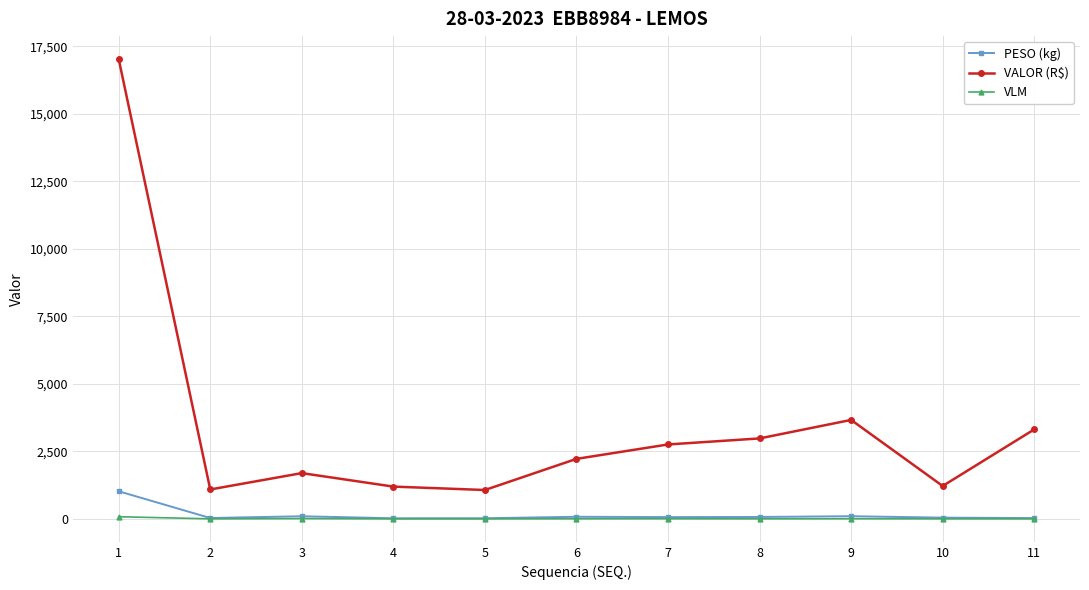

Which series has the widest spread of values?

VALOR (R$)